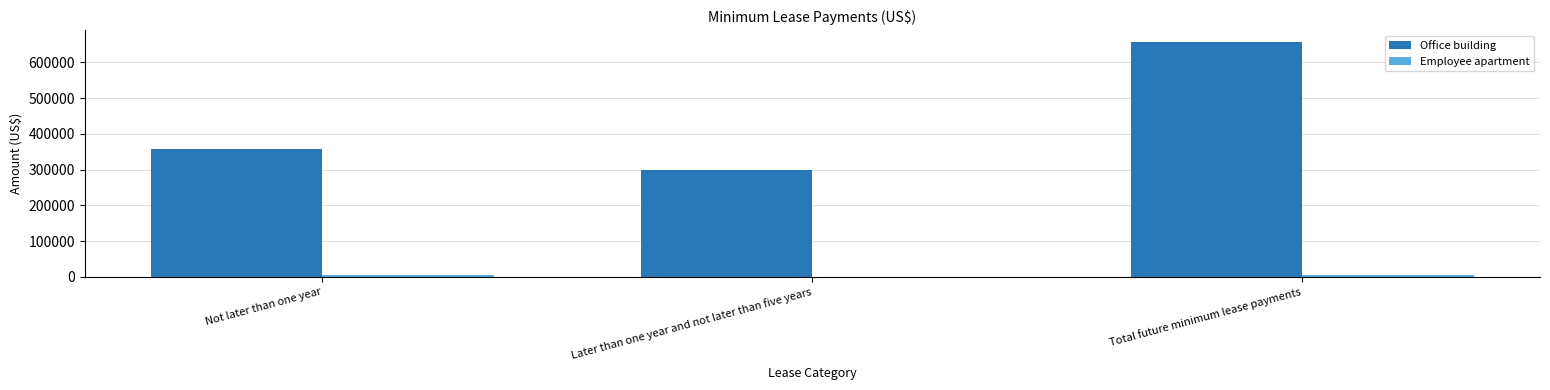

What is the total value across all series at Later than one year and not later than five years?

298783